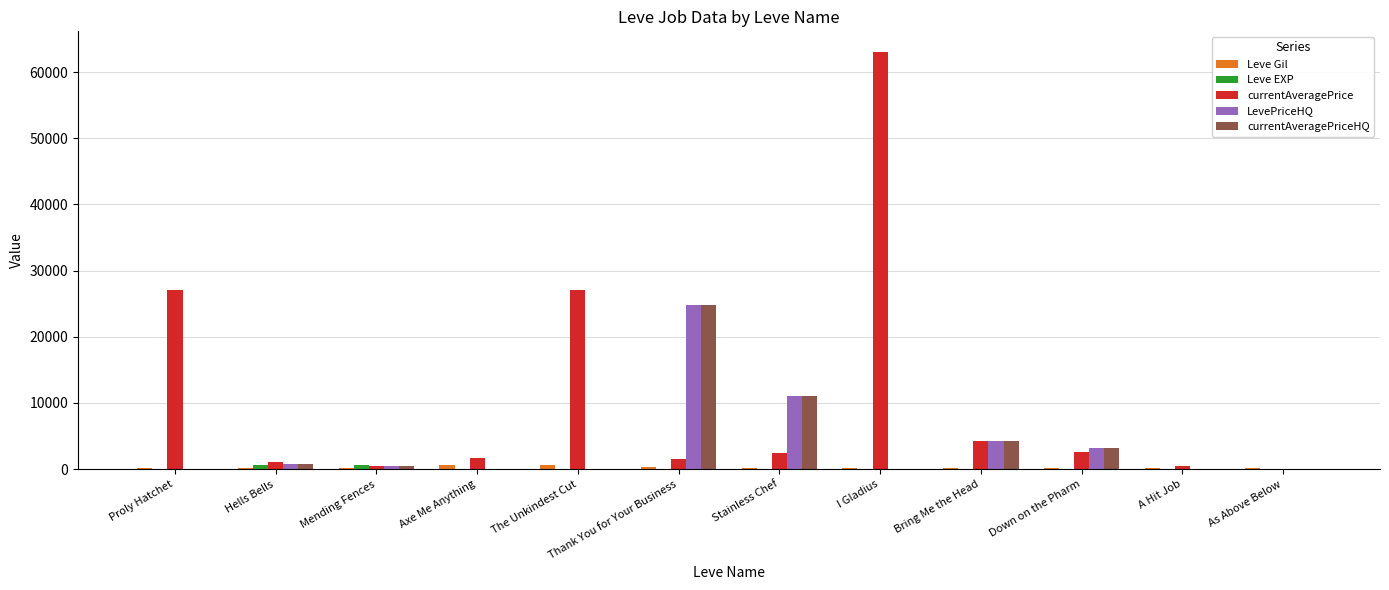

Between Axe Me Anything and I Gladius, which series saw the biggest shift?

currentAveragePrice